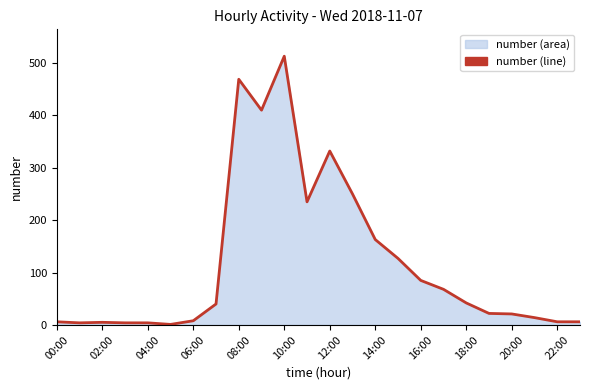

The value at 18:00 is 42. True or false?

True